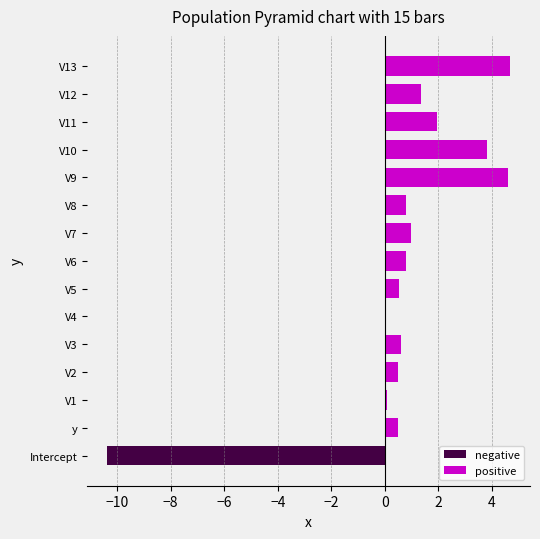

How many bars are there in each group?

2